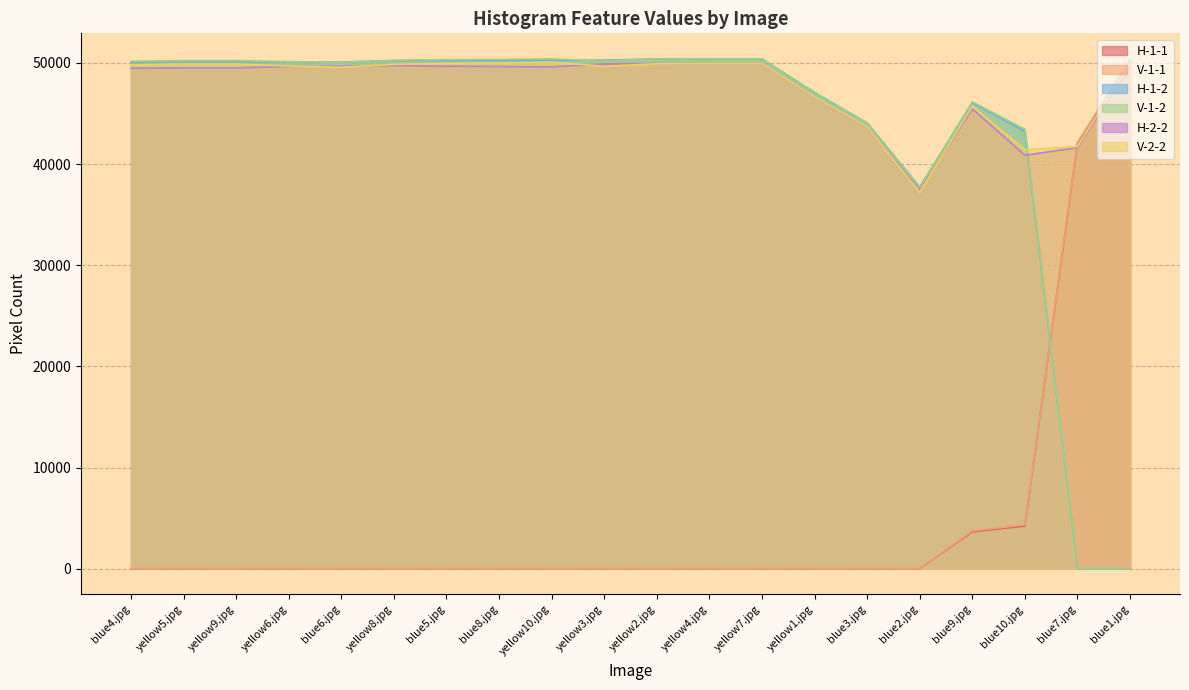

Rank the series at yellow8.jpg from highest to lowest value.

V-1-2, H-1-2, V-2-2, H-2-2, H-1-1, V-1-1